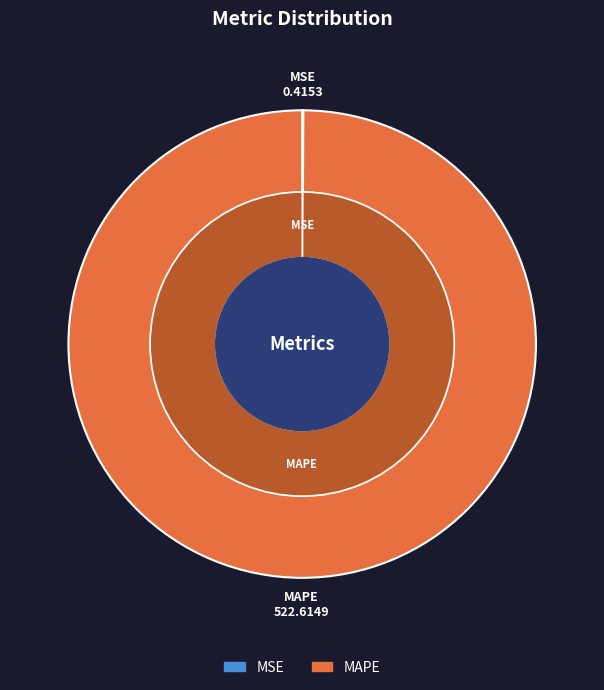

What is the largest slice in the pie chart?

MAPE